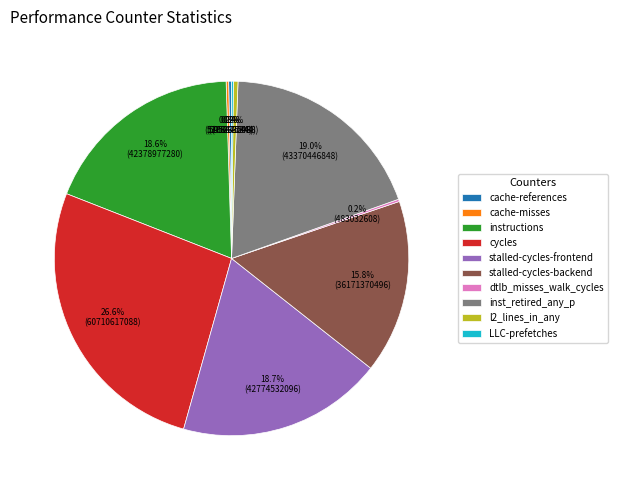

To the nearest percent, what is the average slice percentage?

10%